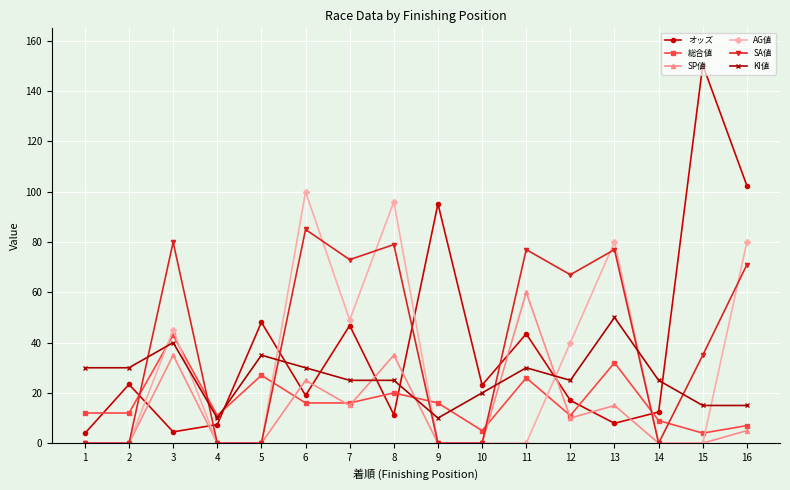

The value of KI値 at 13 is 86.0. True or false?

False